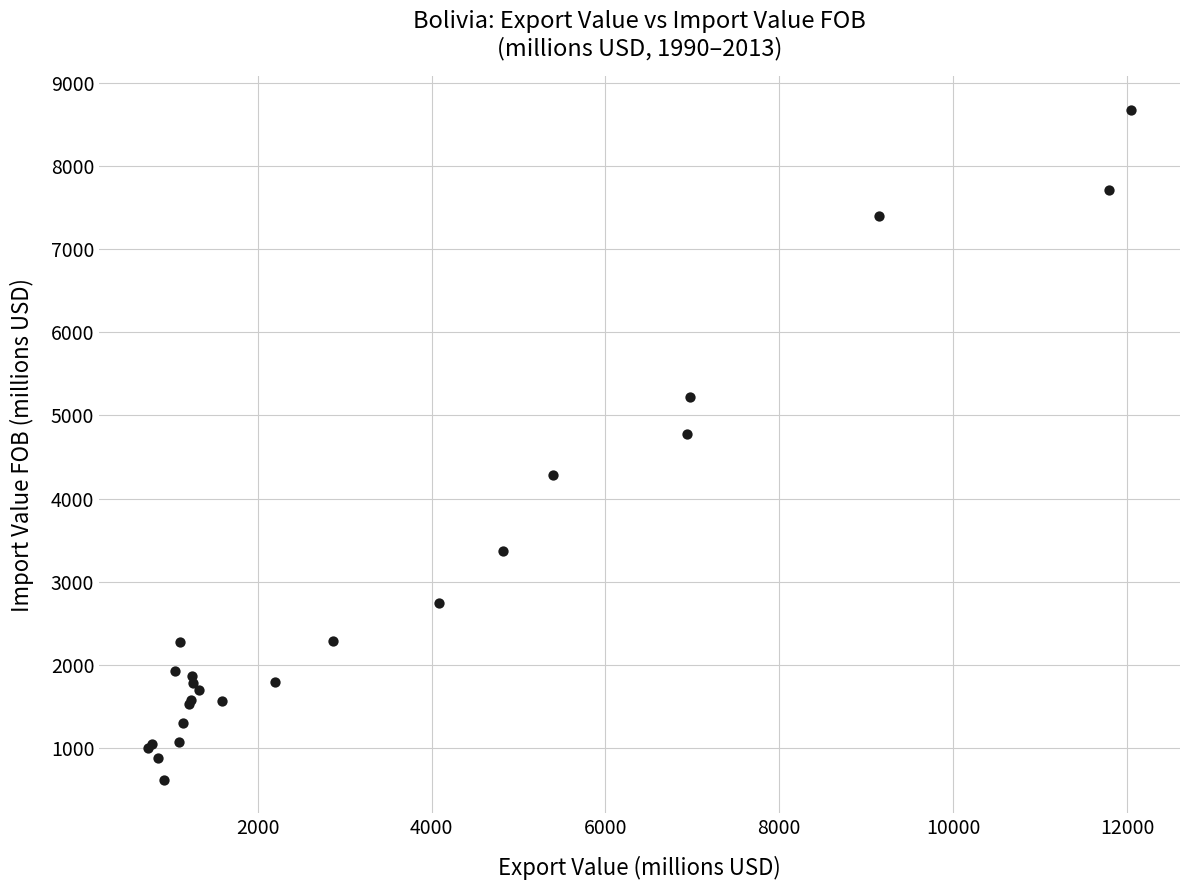

What Y value in the scatter plot is closest to 4647?

4782.9